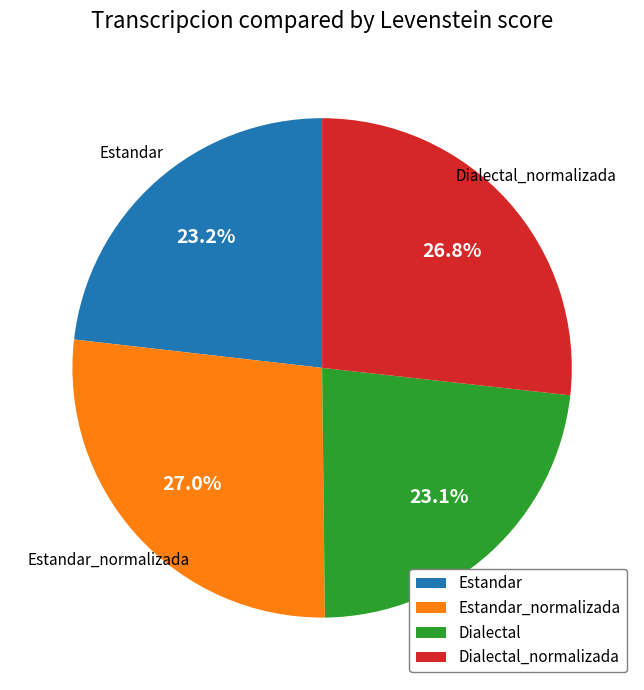

Does any single category account for the majority?

No